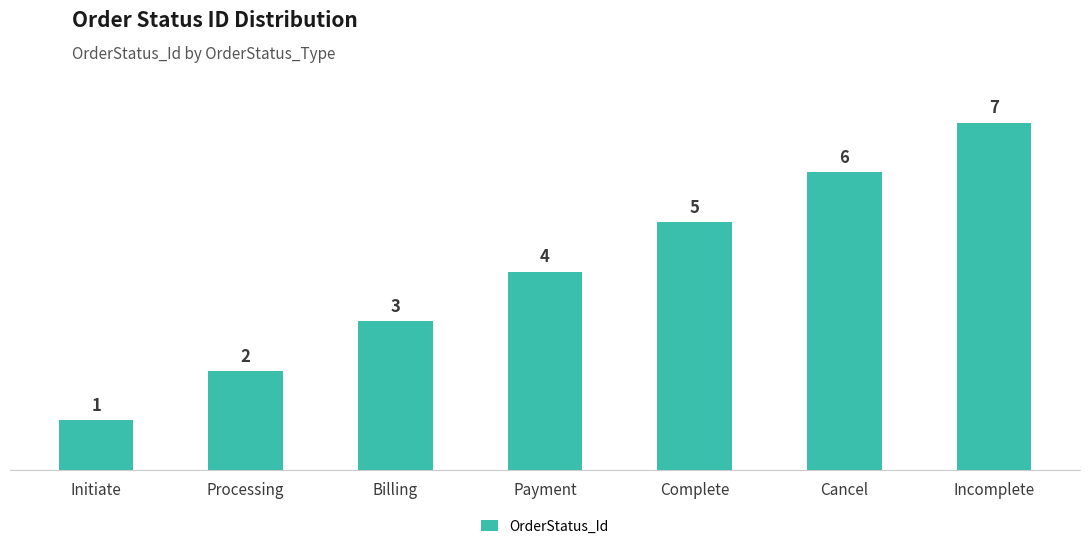

List the labels in order of value, largest first.

Incomplete, Cancel, Complete, Payment, Billing, Processing, Initiate